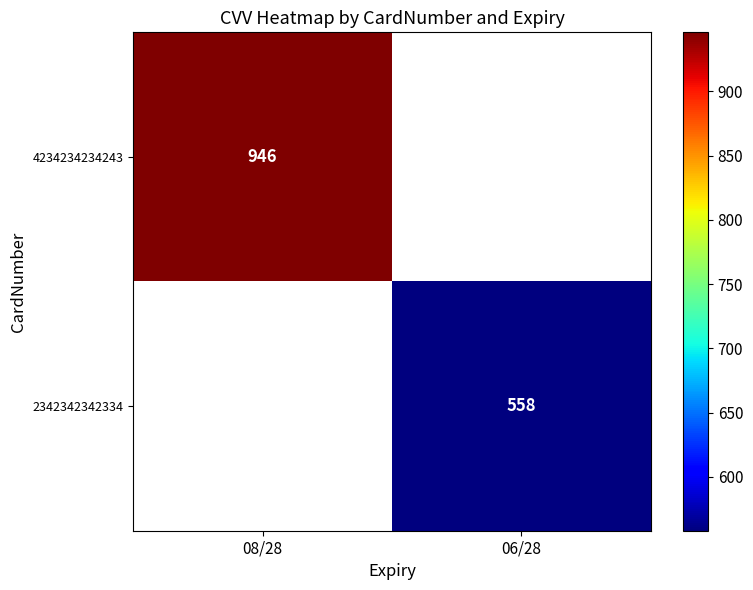

The value of 4234234234243 at 08/28 is 946. True or false?

True